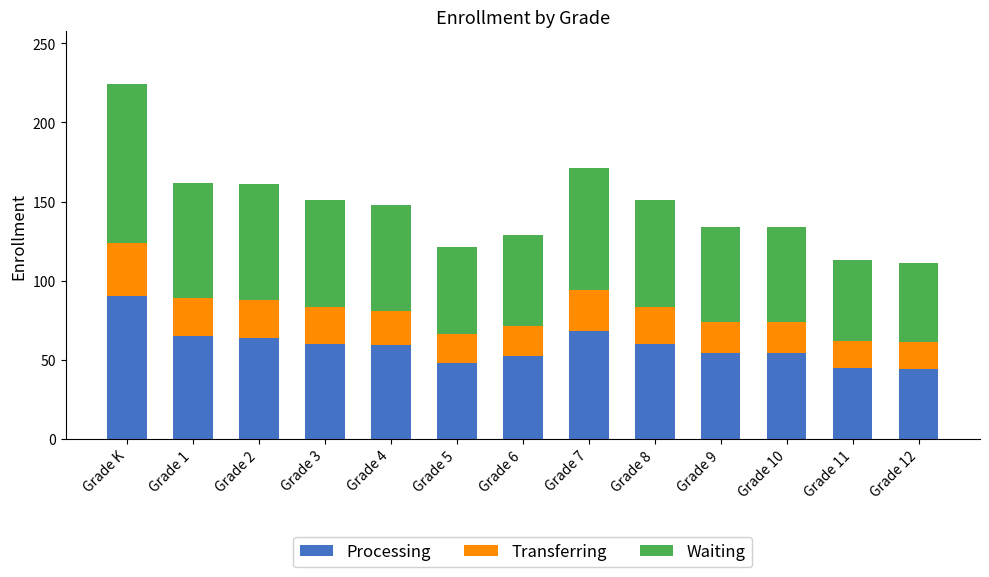

What is the total value across all series at Grade 2?

161